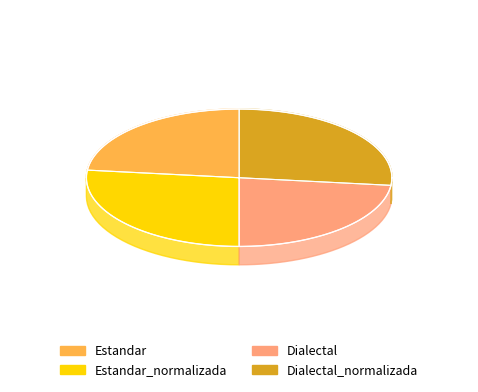

What percentage do Dialectal and Estandar together represent?

46.5%